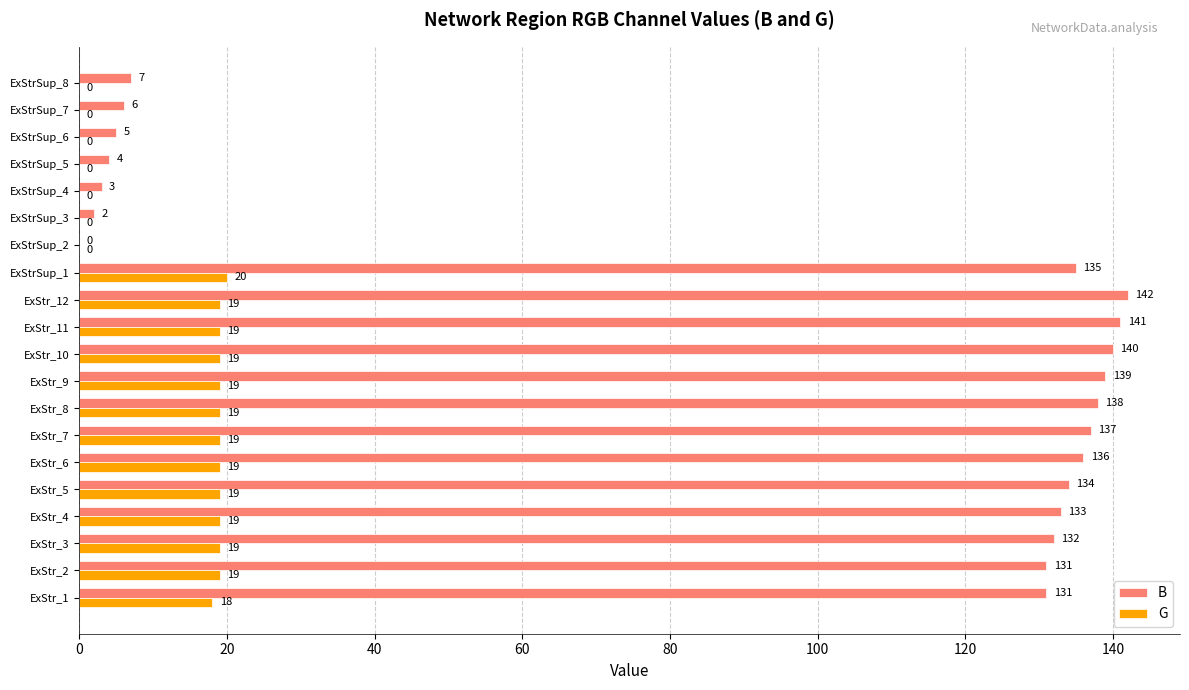

Read the B value at ExStr_8.

138